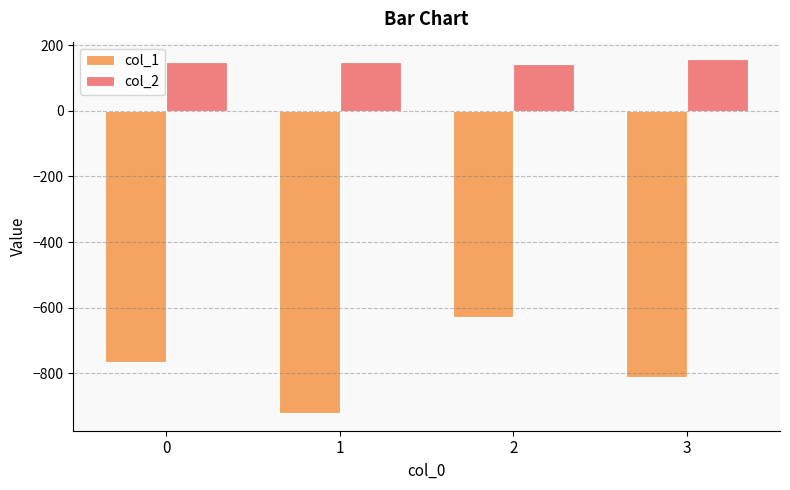

List the labels in order of col_1 value, smallest first.

1, 3, 0, 2